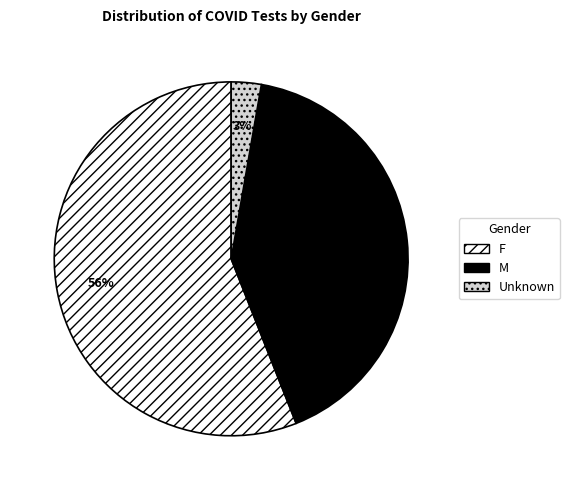

Count the number of slices in the pie.

3